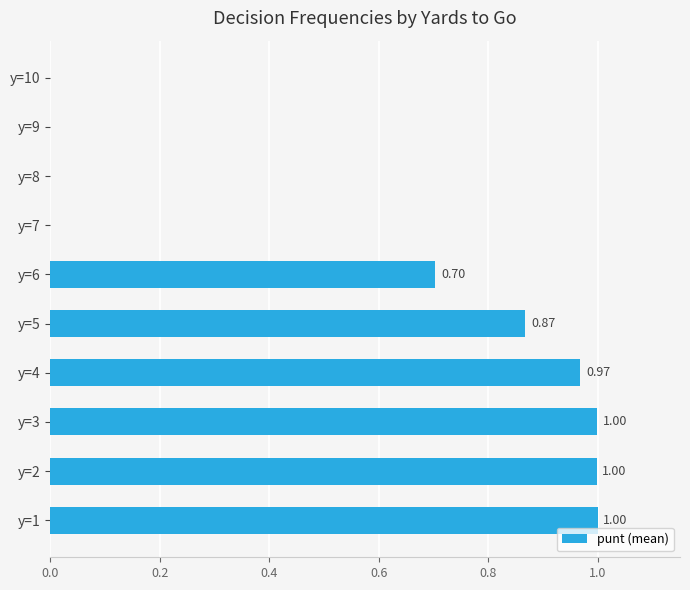

What is the change in value from y=6 to y=10?

-0.7